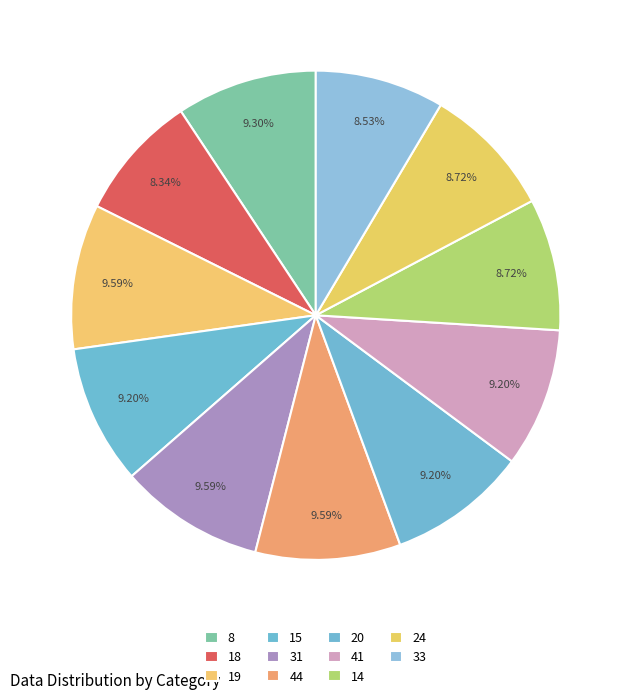

What is the ratio of the value at 18 to the value at 44?

0.9